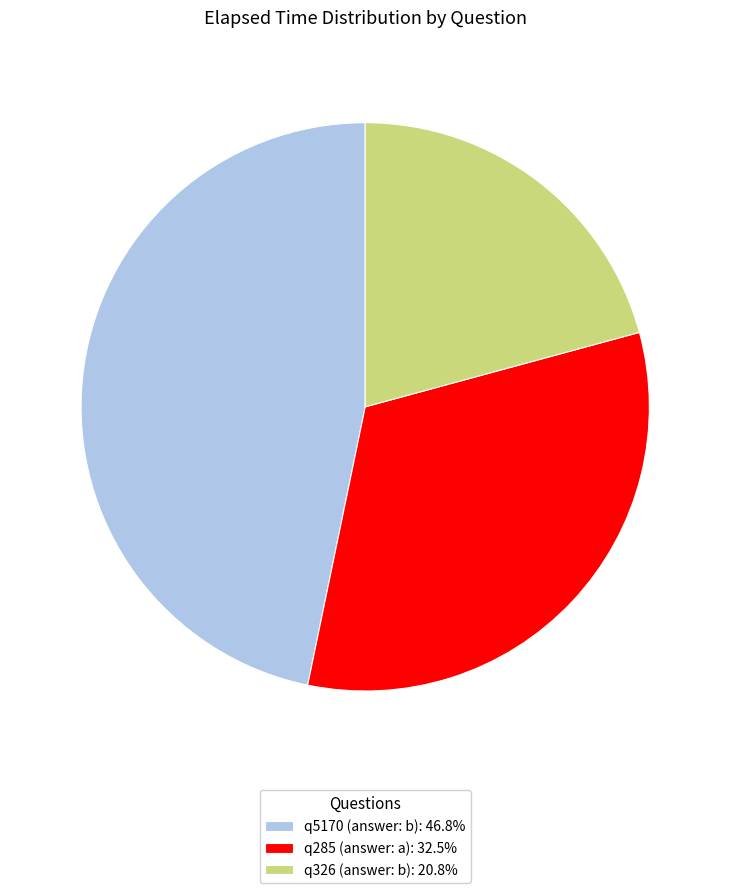

Is it true that q5170 (answer: b) is 40% of the pie?

False